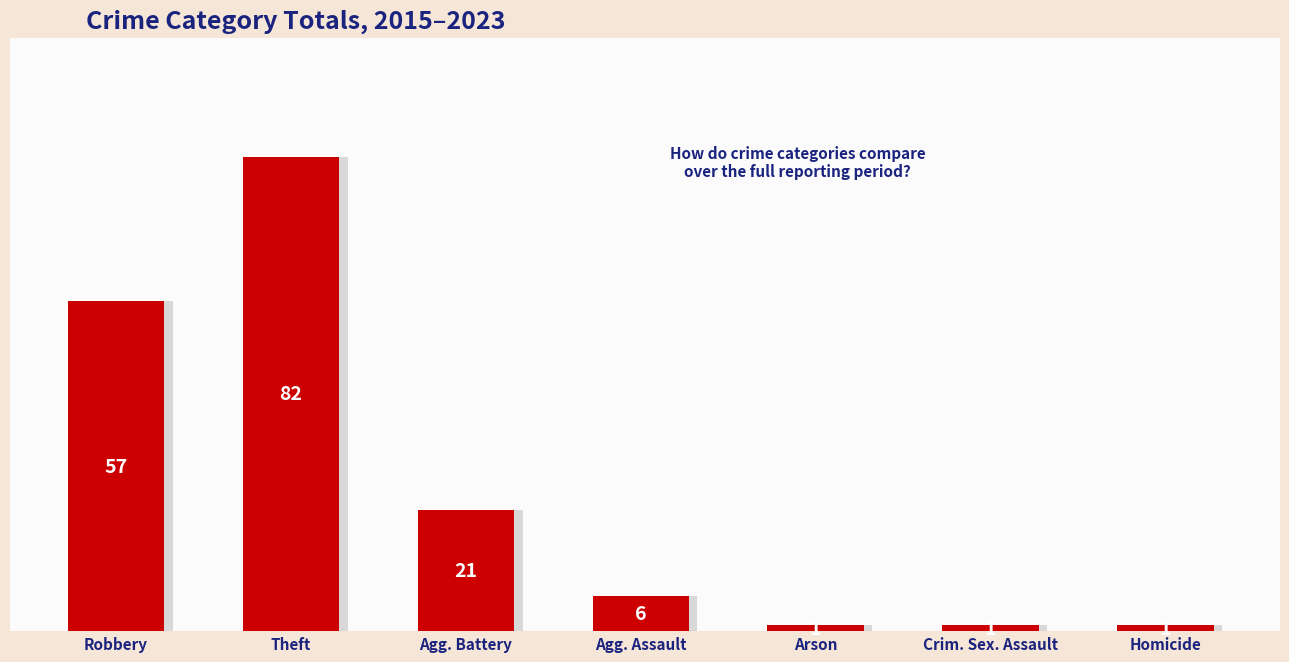

The value at Homicide is 1. True or false?

True